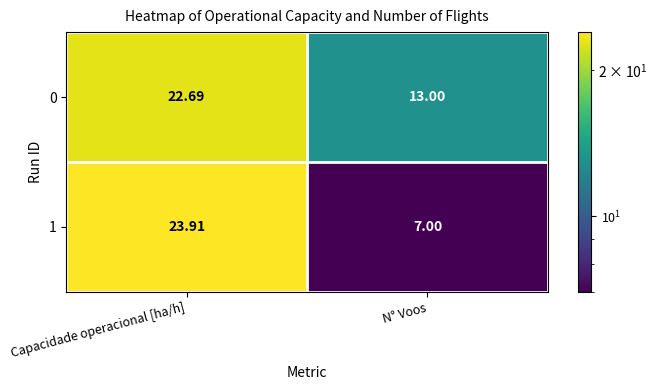

Which category has the lowest value in the 1 series?

N° Voos